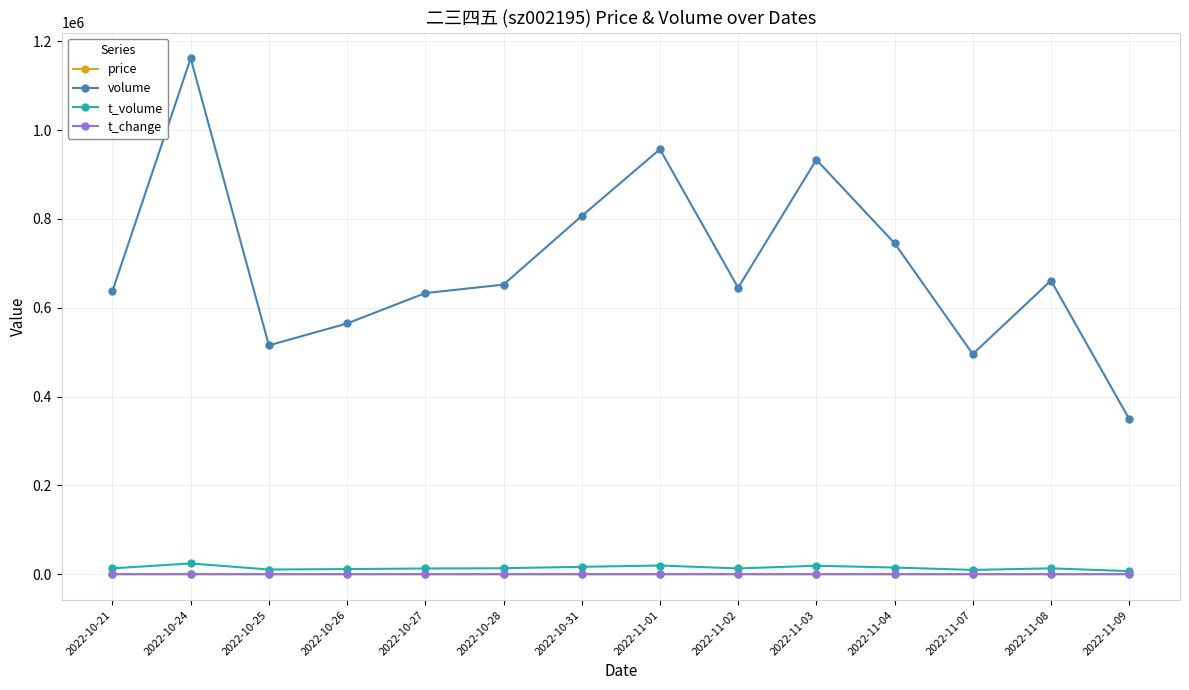

Which series has the widest spread of values?

volume